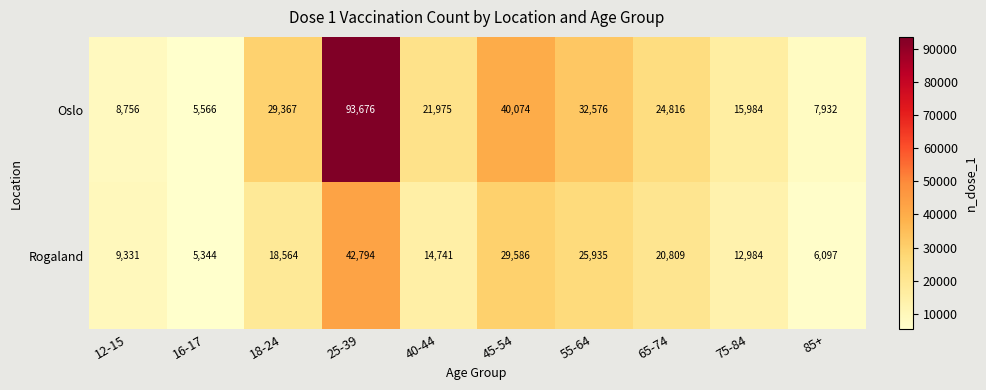

What is the total value across all series at 12-15?

18087